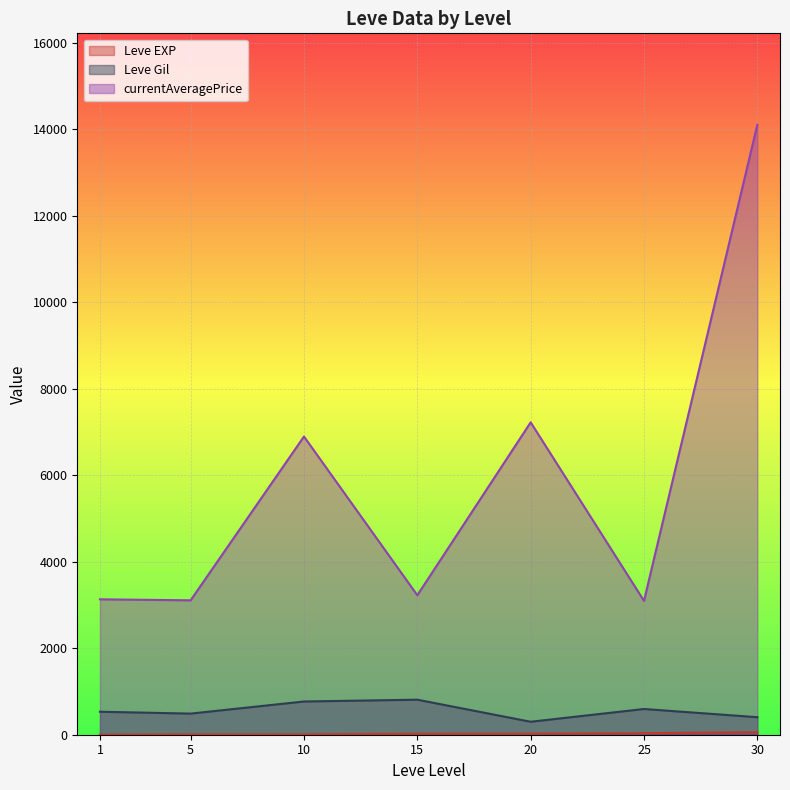

How many distinct data groups are displayed?

3